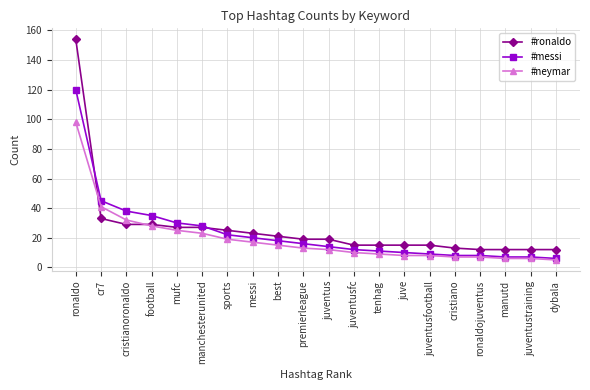

What is the total value across all series at cristianoronaldo?

99